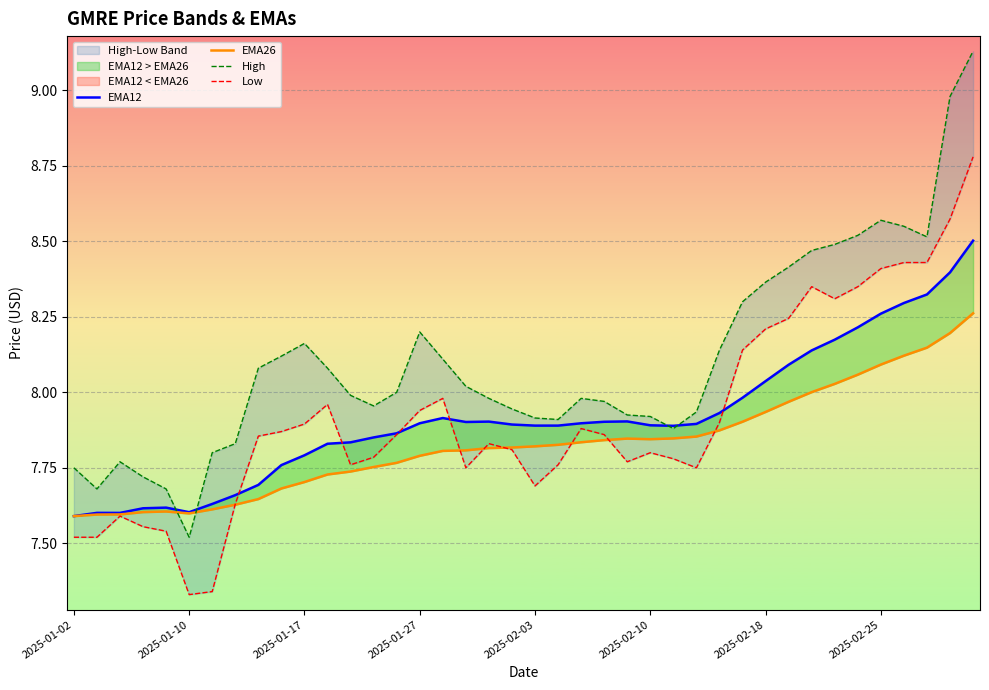

The Low series shows 12.4 at 2025-02-18. True or false?

False